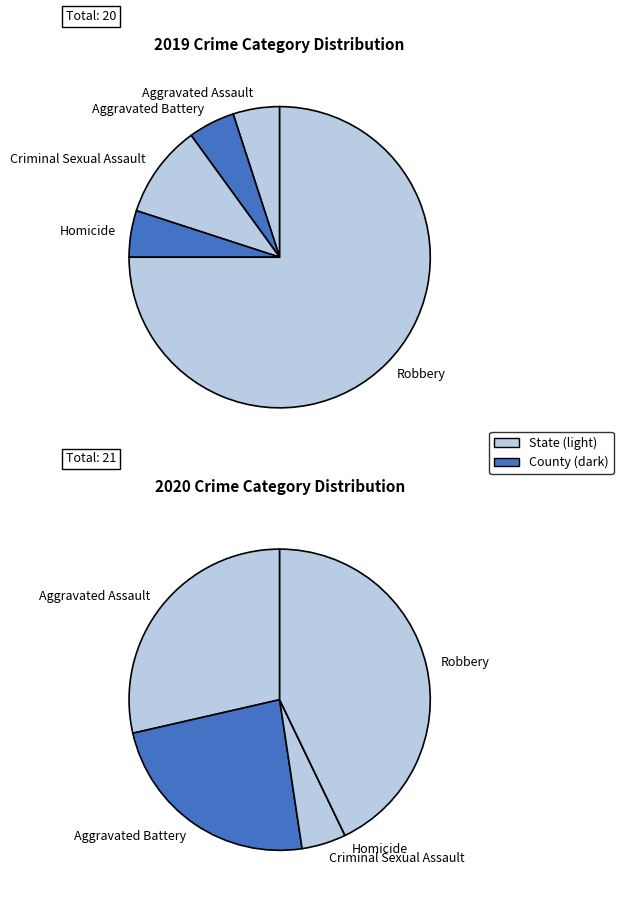

How many segments does this pie chart have?

5